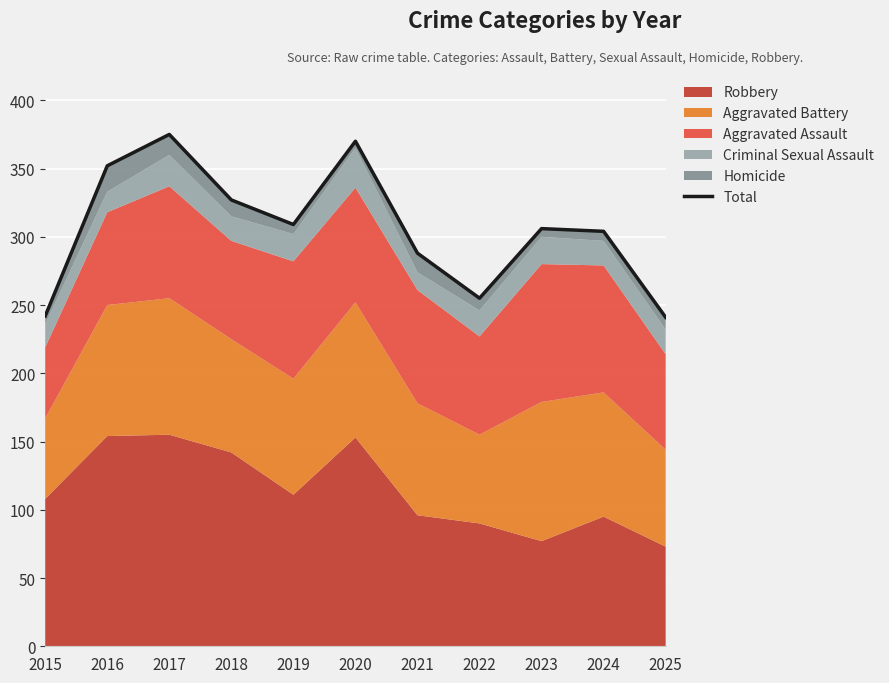

What is the difference between the maximum and minimum values?

134